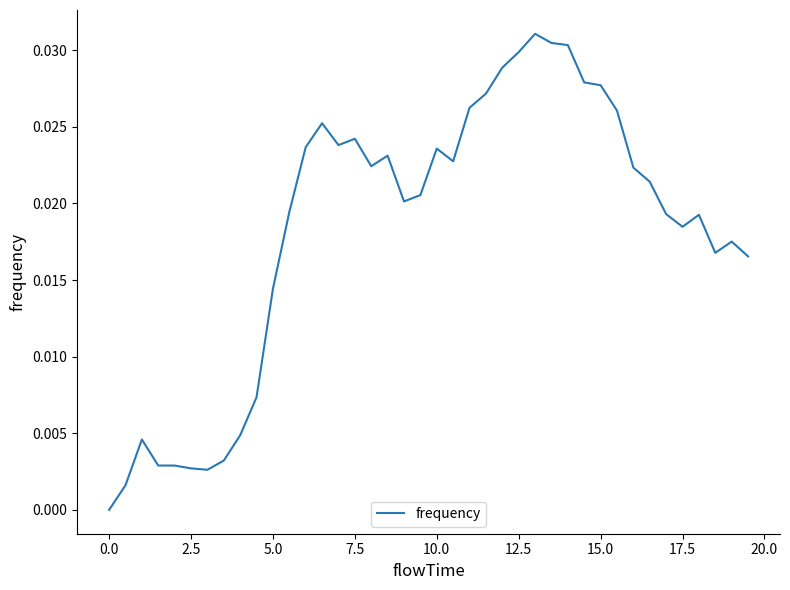

Does the chart have visible grid lines?

No